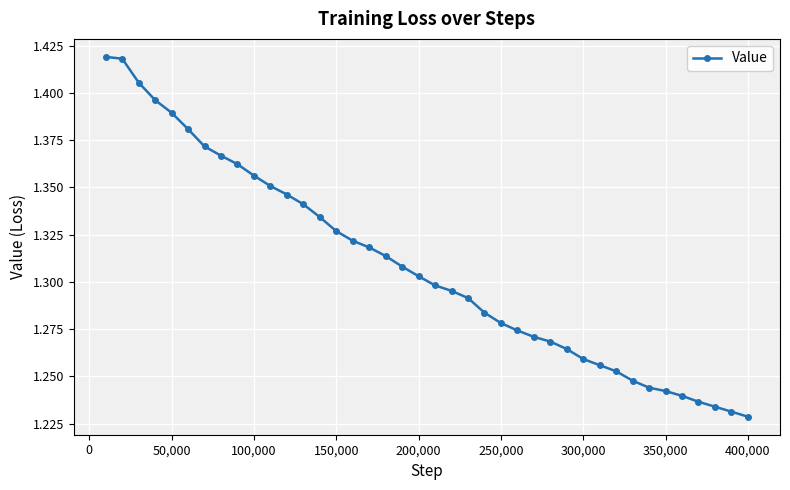

Count the values in the range 1 to 2.

40